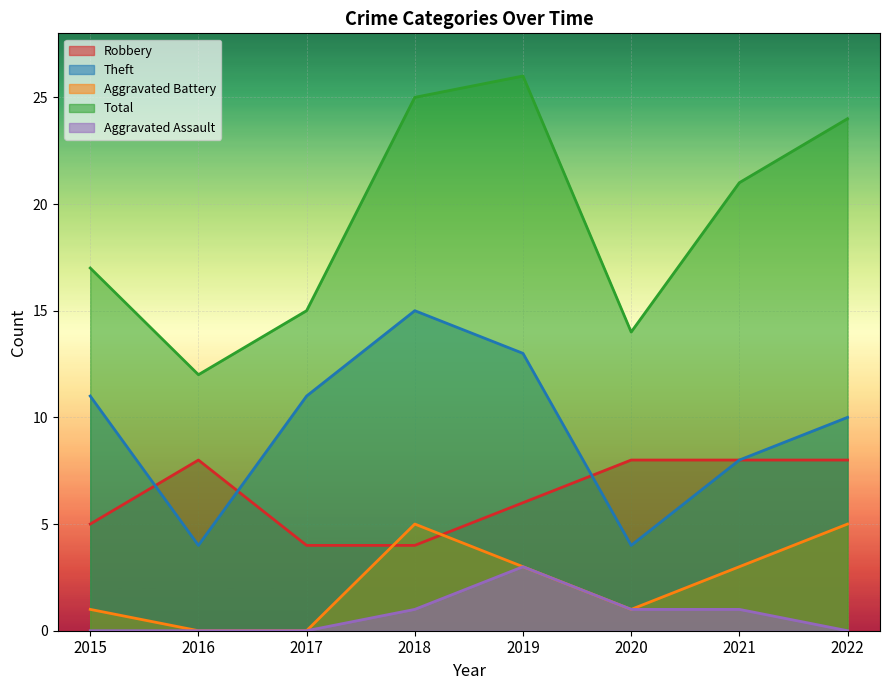

What is the value of the Robbery point at the 1st from the left?

5